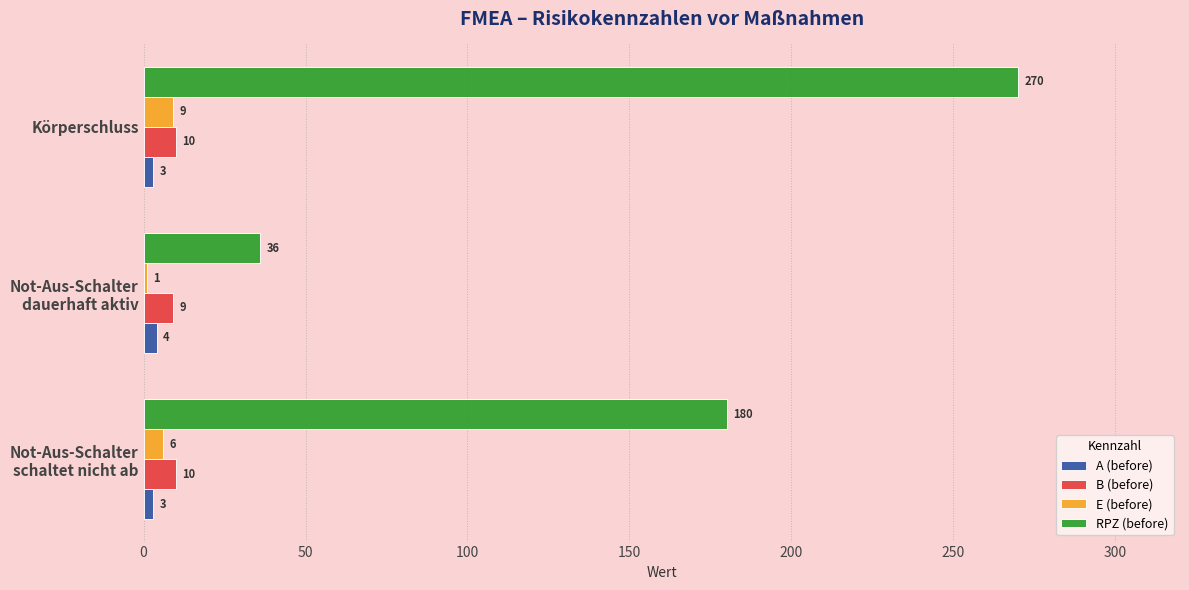

Which series has the largest total across all categories?

RPZ (before)